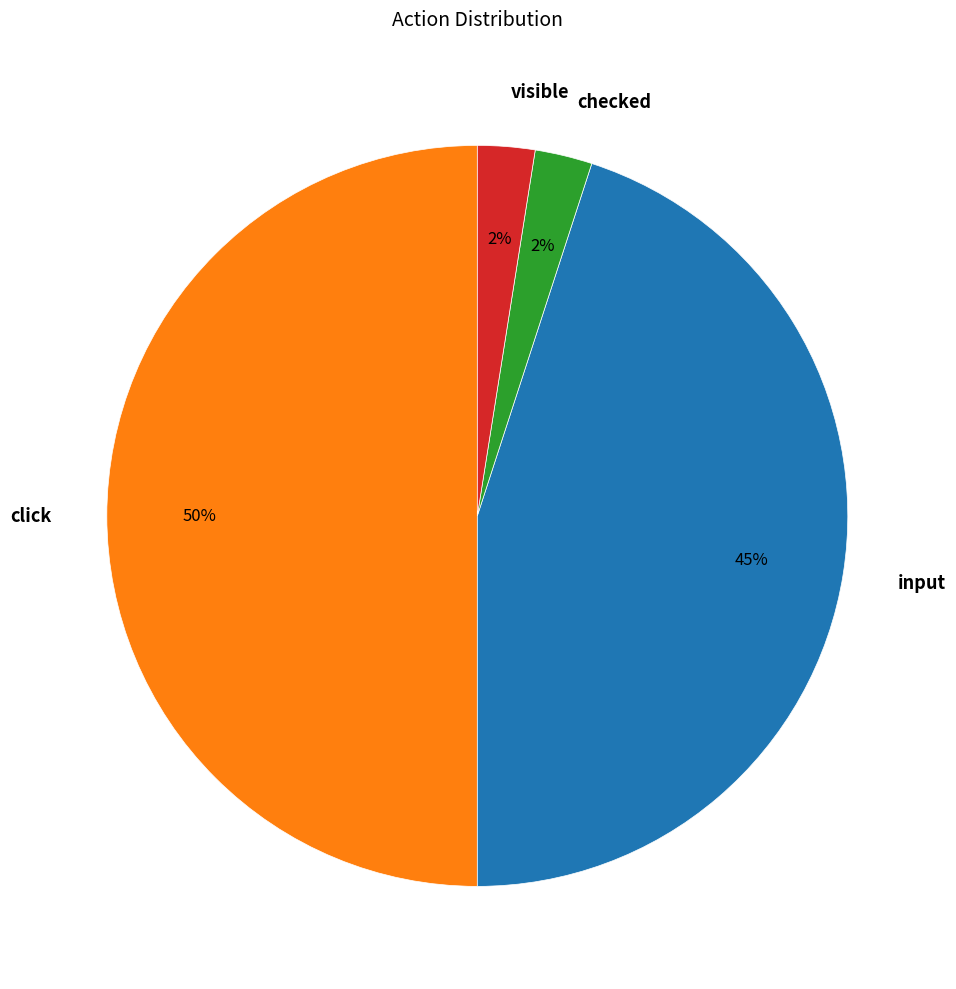

The checked slice represents 2% of the pie. True or false?

True